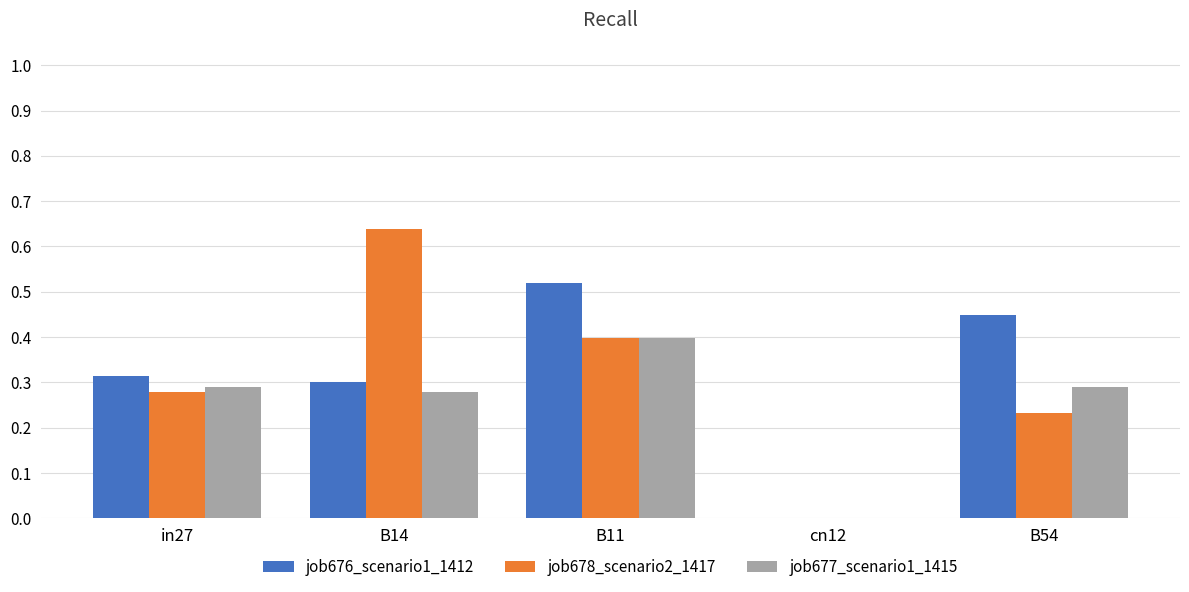

What is the sum of the job677_scenario1_1415 values at B54 and B11?

0.7